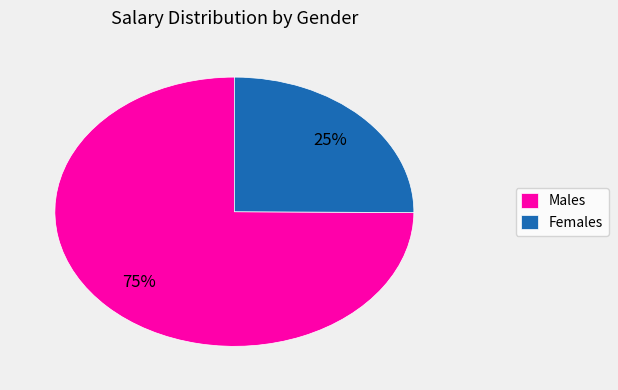

Which slice is the smallest?

Females